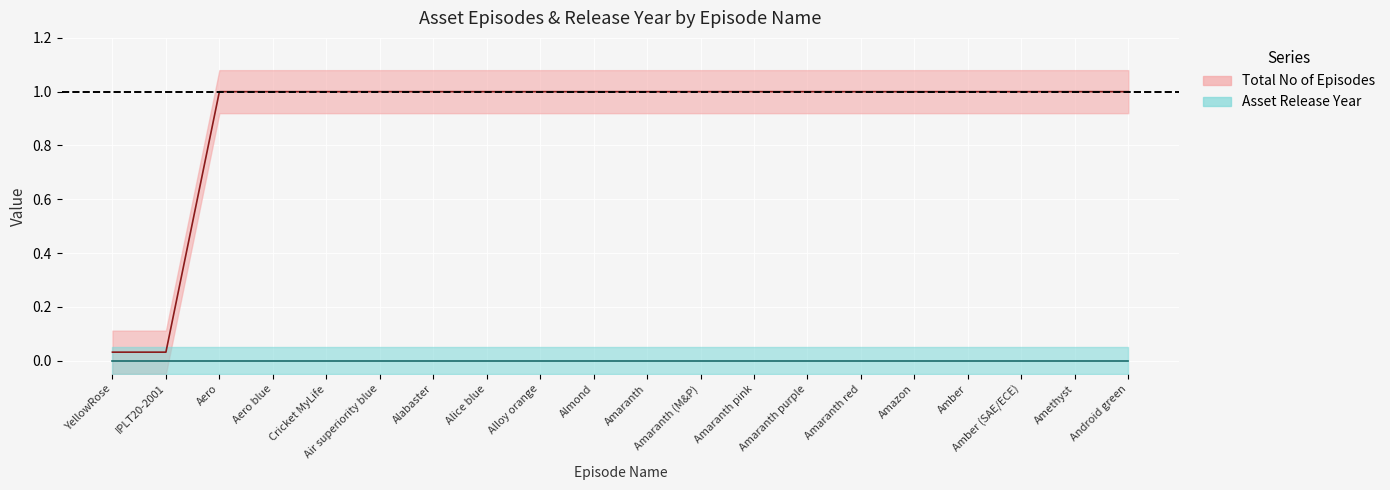

How many values are below 1?

2